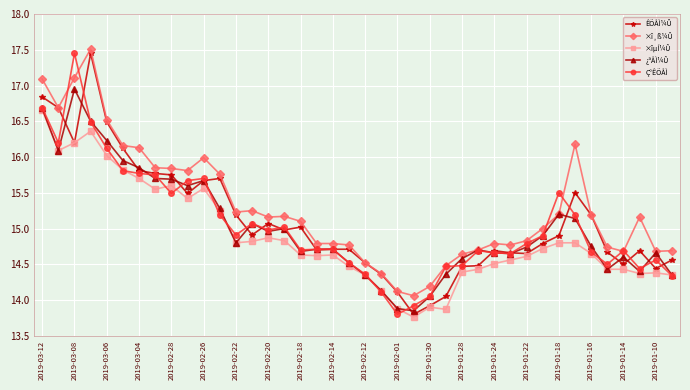

What is the maximum value for ×î¸ß¼Û?

17.5